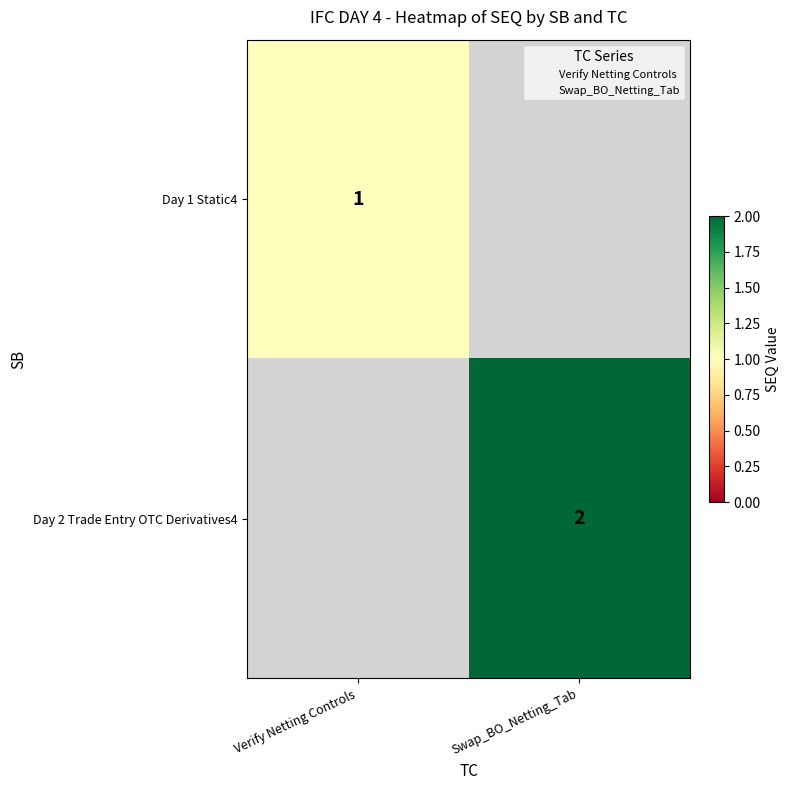

What is the difference between the highest and lowest values at Verify Netting Controls?

1